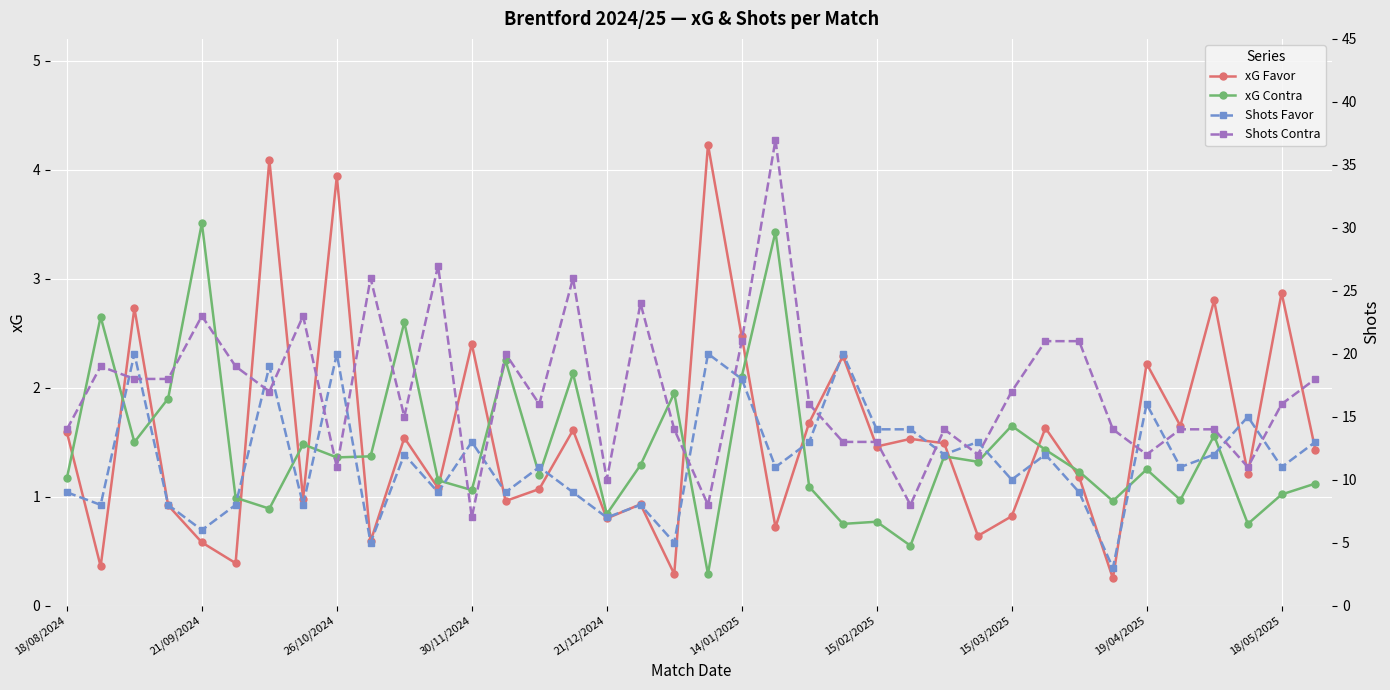

What is the value of the Shots Favor point at the 18th from the left?

8.0